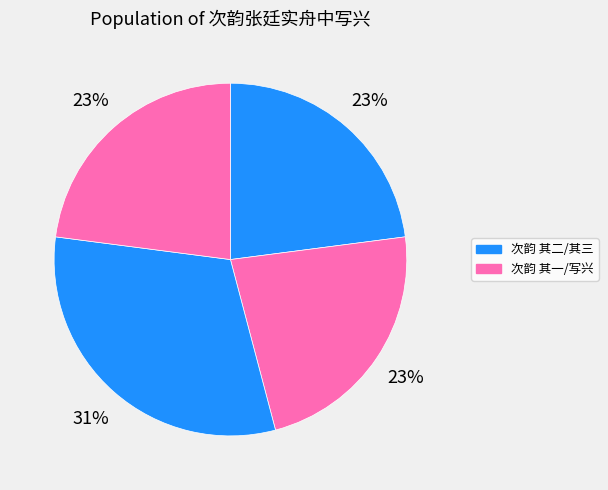

How many segments does this pie chart have?

4